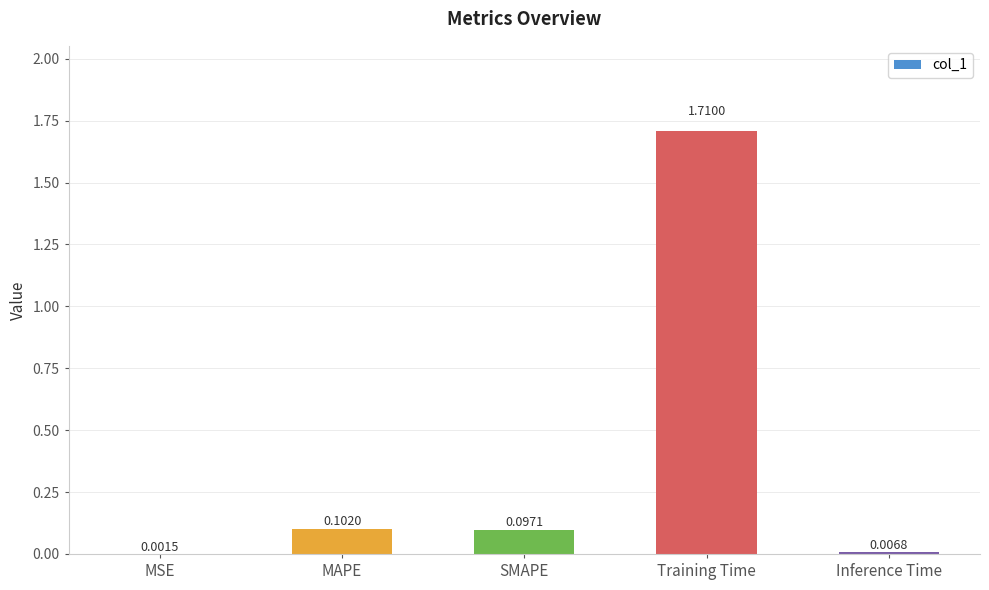

Which category has the highest value across all series?

Training Time